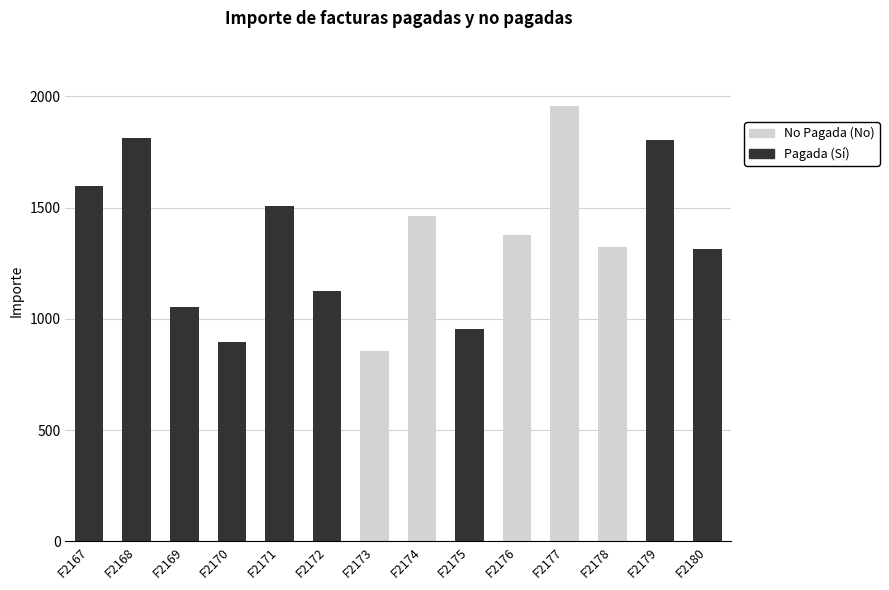

How many series are shown in this chart?

2